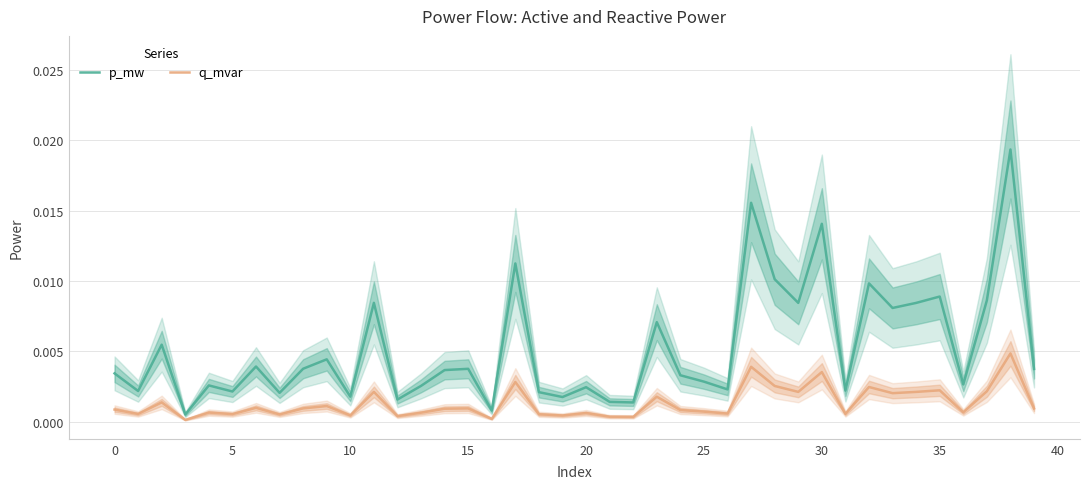

Is it true that q_mvar equals 0.0 at 32?

False